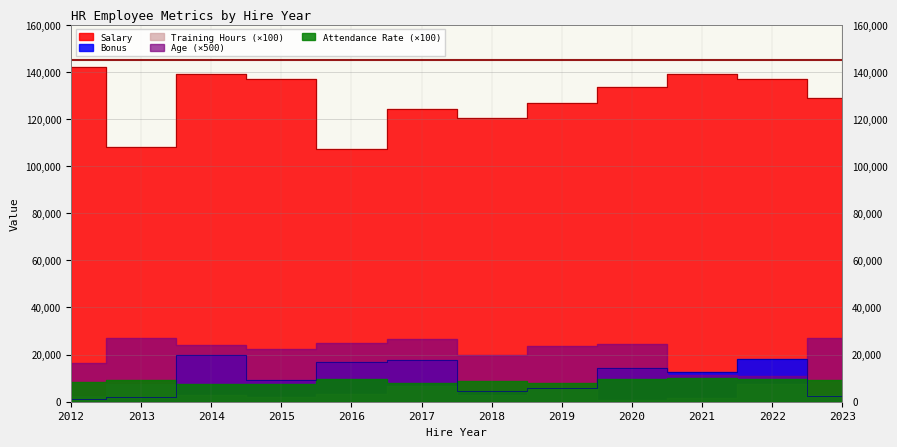

What is the sum of all Age values?

518